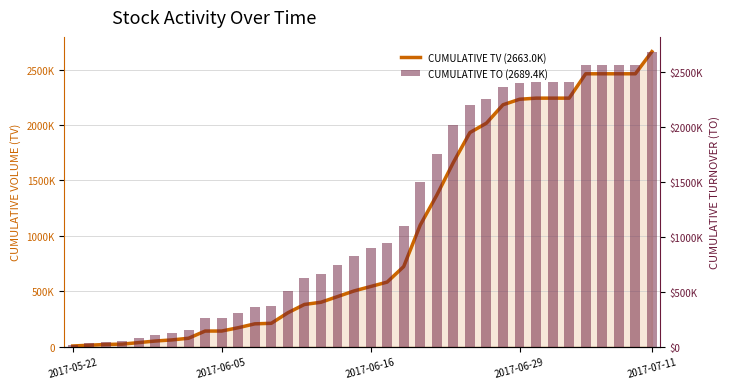

Between 12 and 27, which series saw the biggest shift?

CUMULATIVE TO (2689.4K)